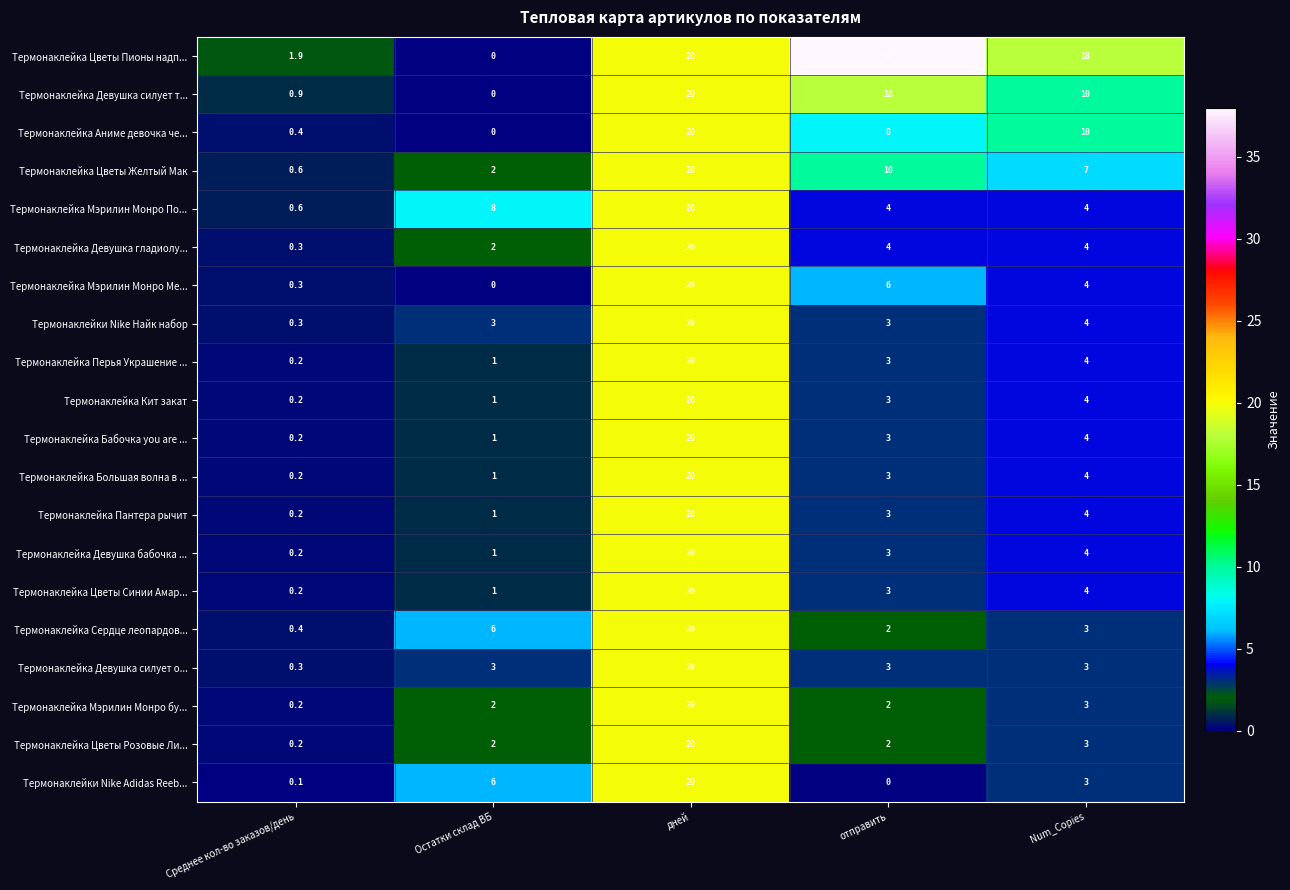

Which category has the highest value across all series?

отправить